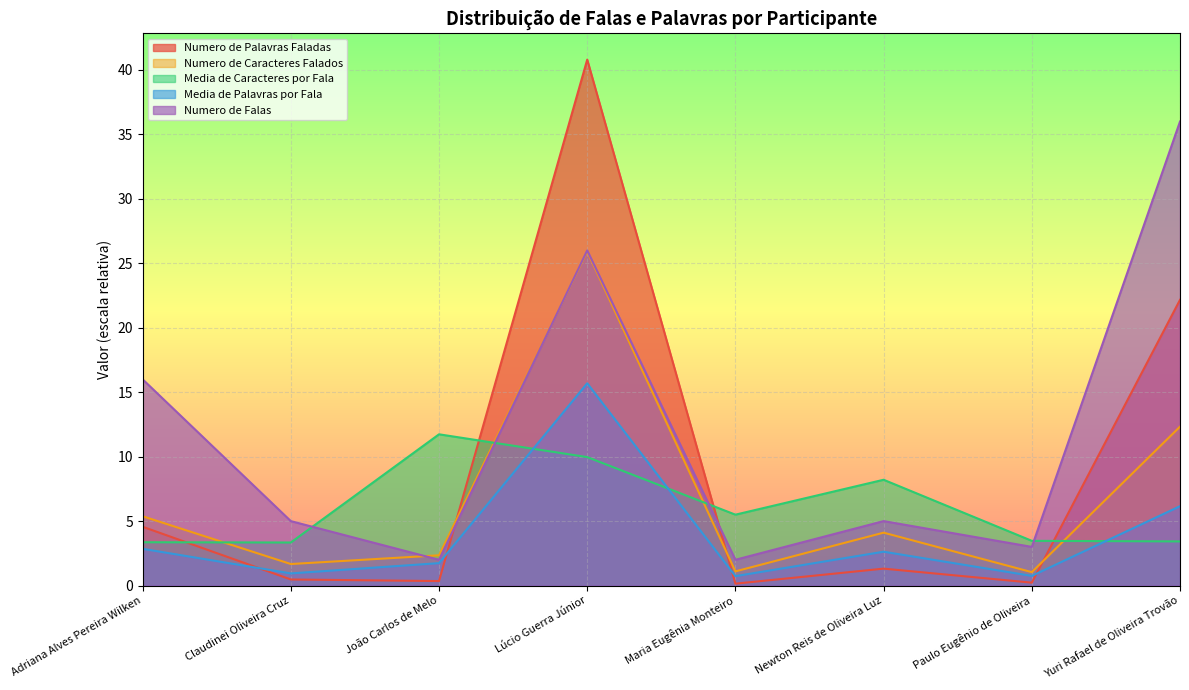

At which category does Numero de Falas reach its first local valley?

João Carlos de Melo